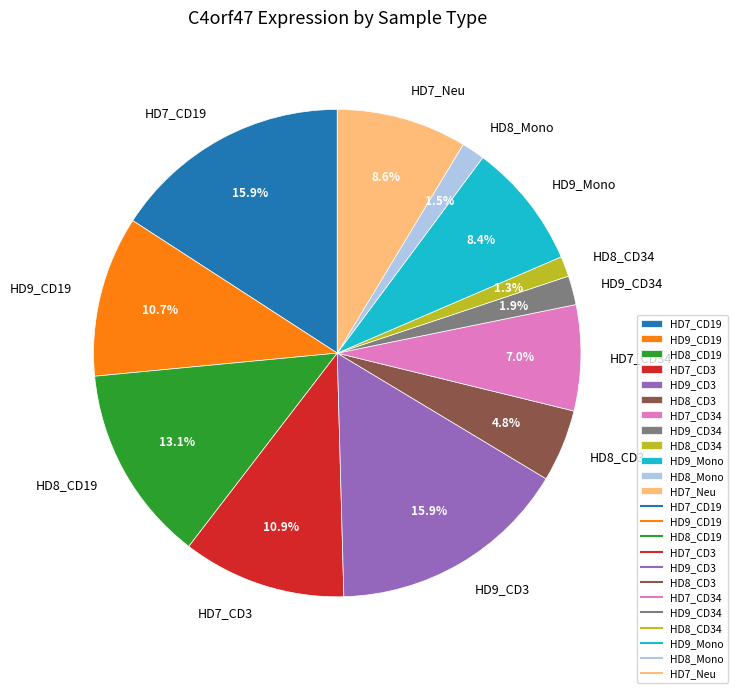

Is there any slice that represents more than half of the pie?

No